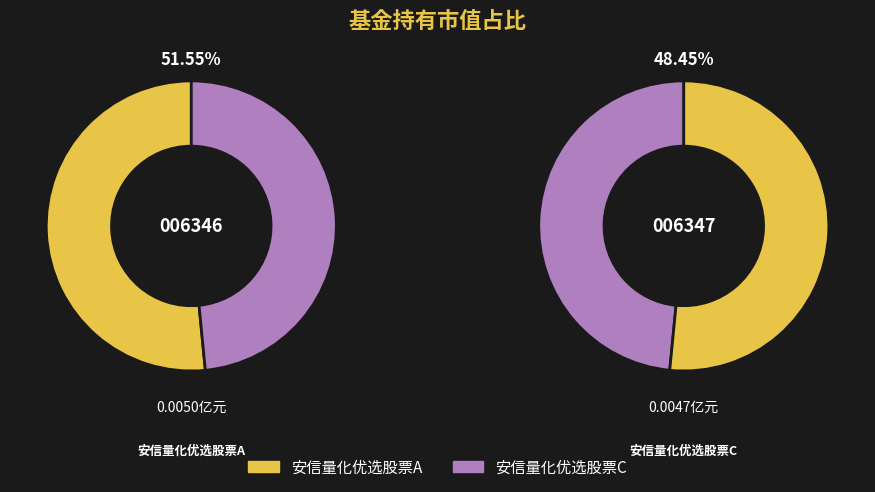

Rank the categories by value from highest to lowest.

安信量化优选股票A, 安信量化优选股票C